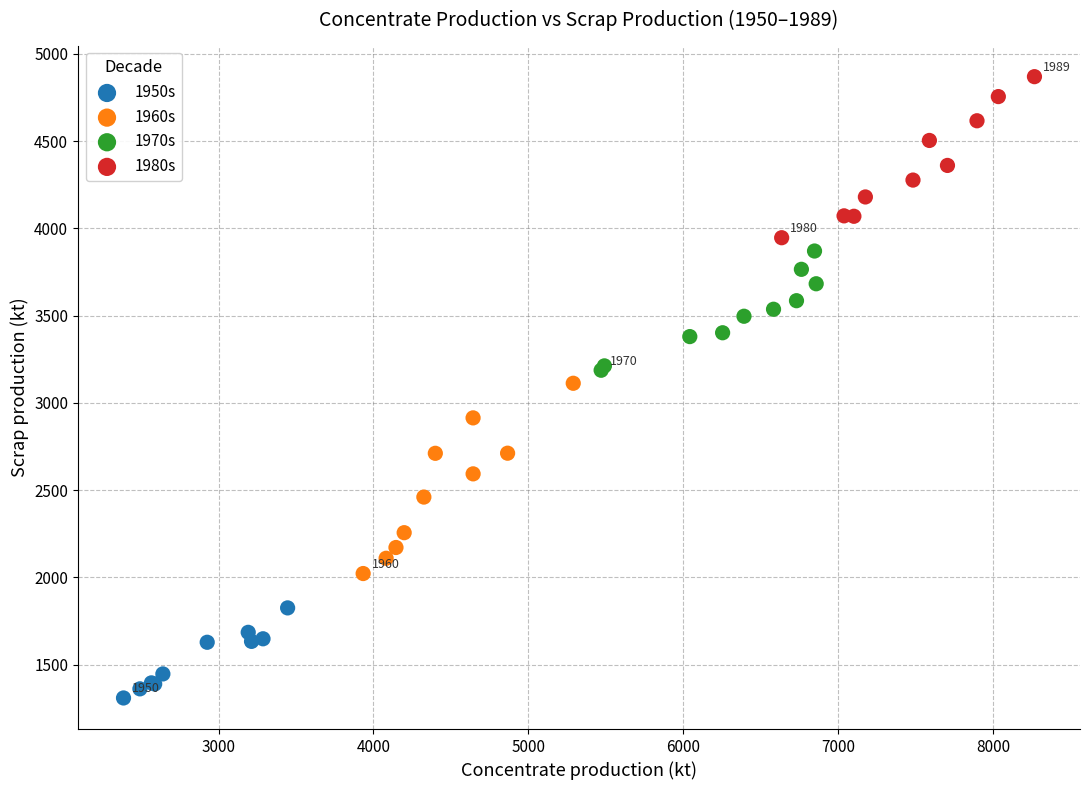

Which series has the widest spread of Y values?

1960s